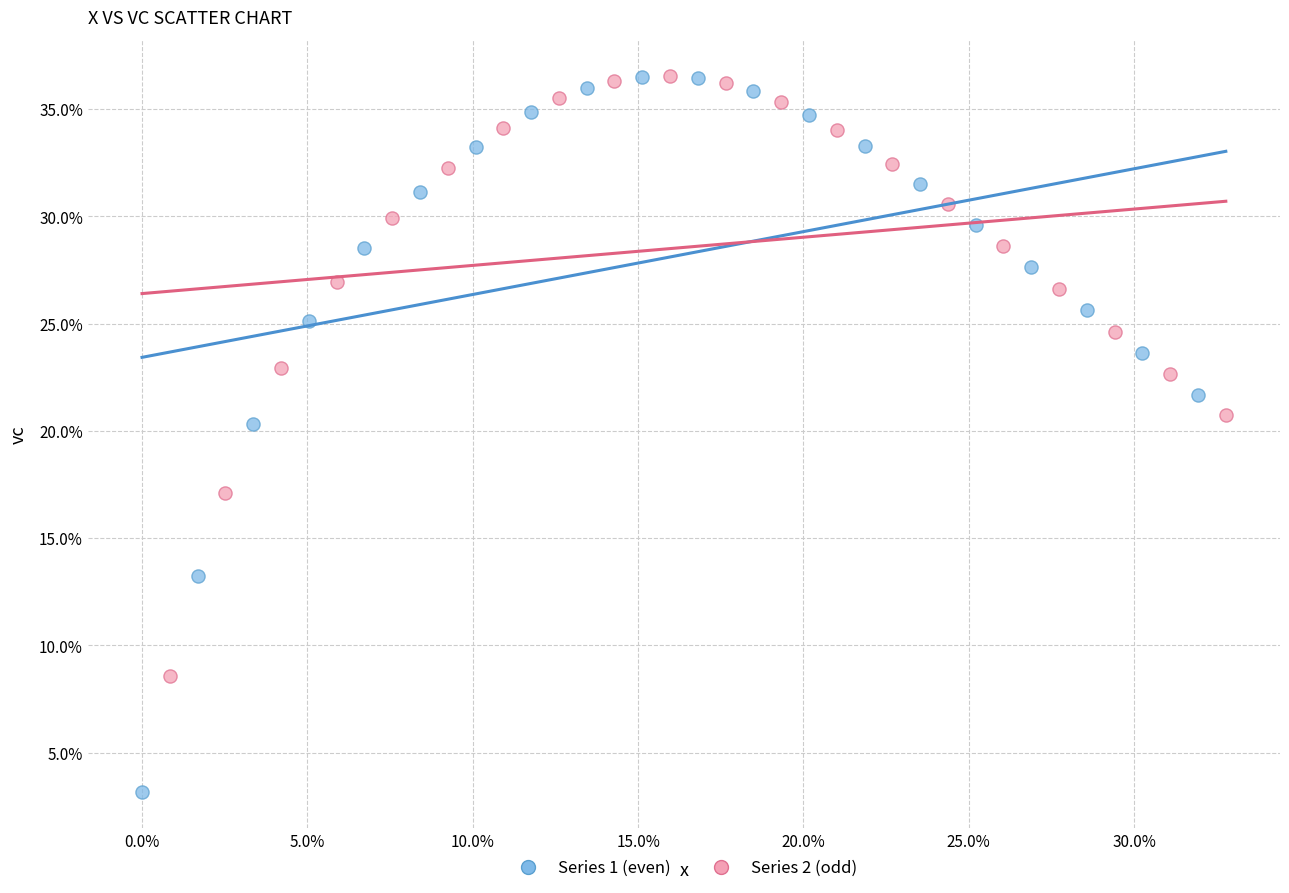

Which series contains the lowest Y value?

Series 1 (even)